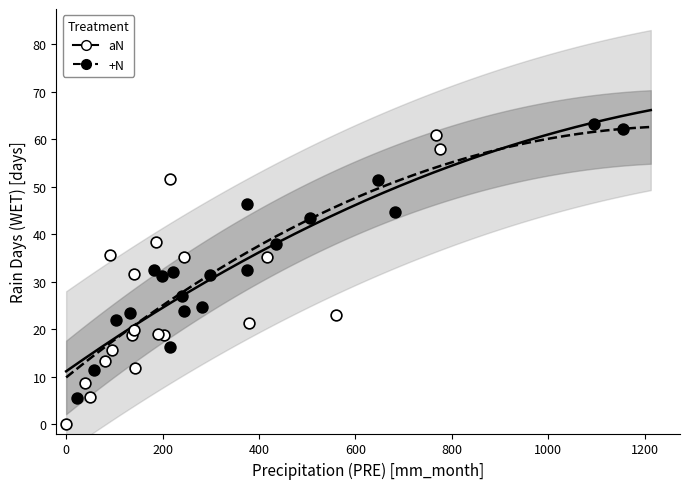

Which series has the widest spread of Y values?

aN